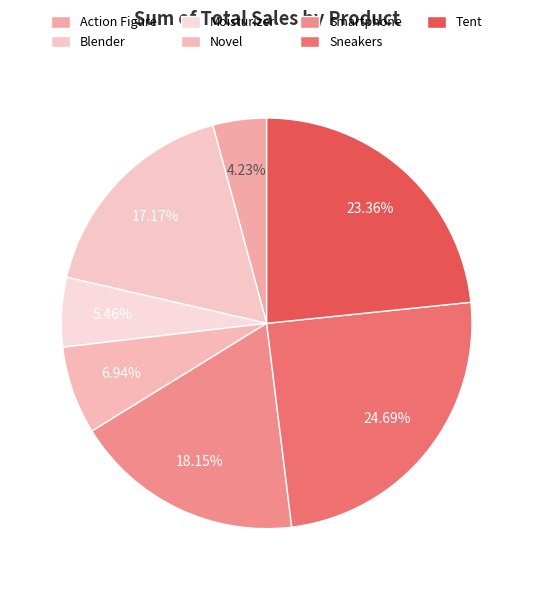

Is it true that Blender is 17% of the pie?

True